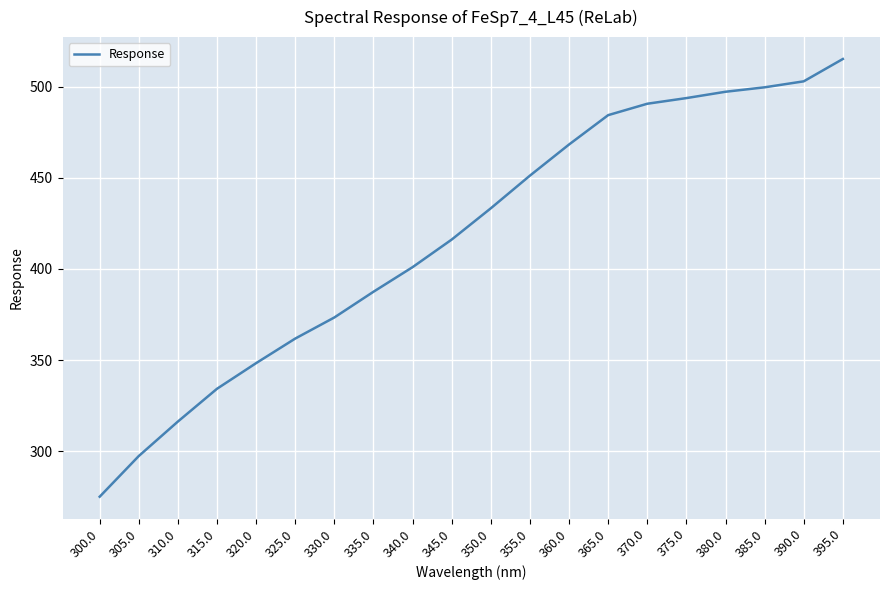

What is the smallest value displayed?

275.1